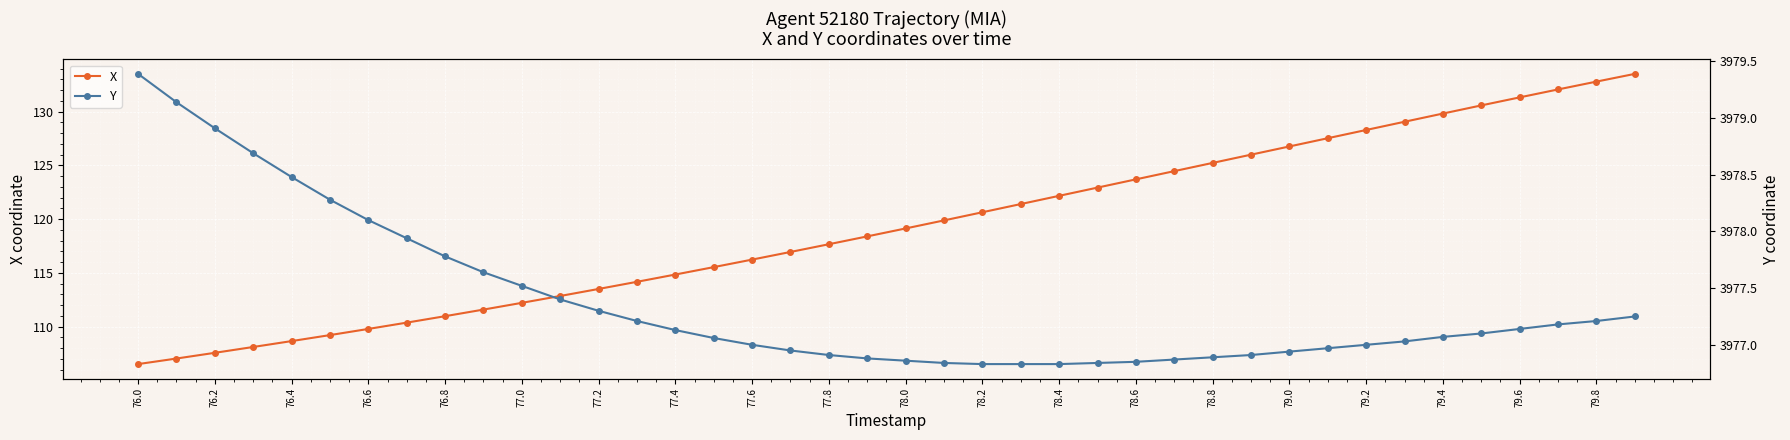

Which series has the largest range (max minus min)?

X